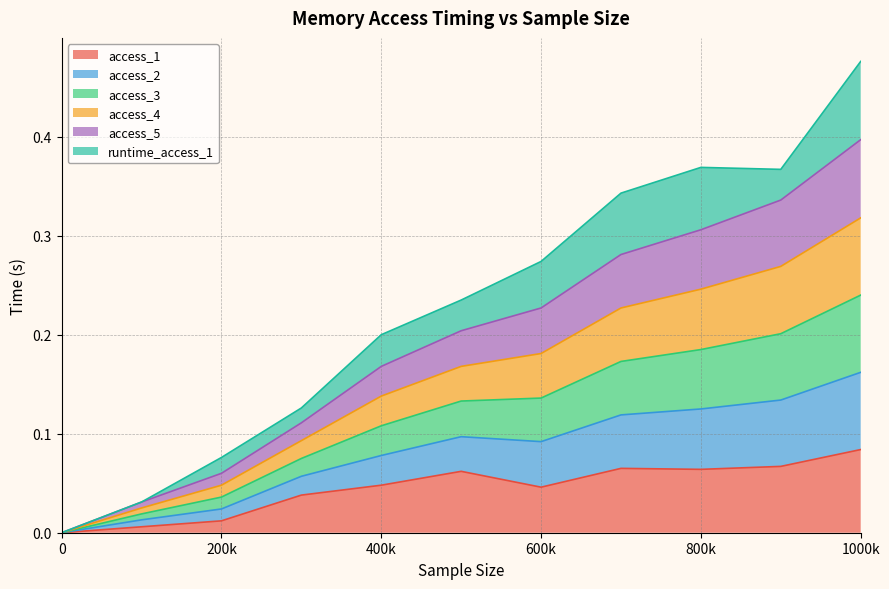

Does the chart display data point markers on the line(s)?

No